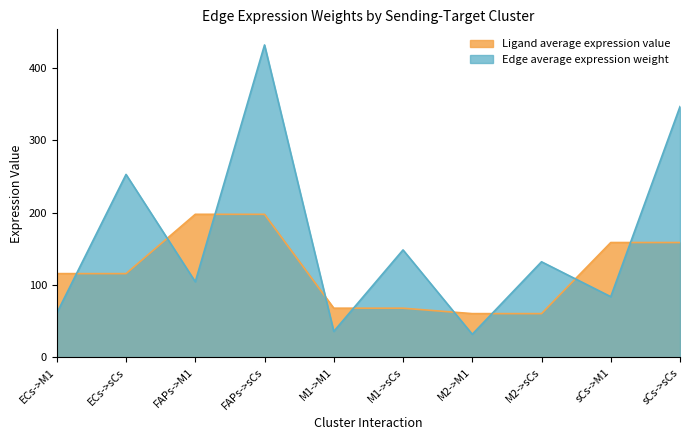

The value of Ligand average expression value at FAPs->M1 is 197.8. True or false?

True